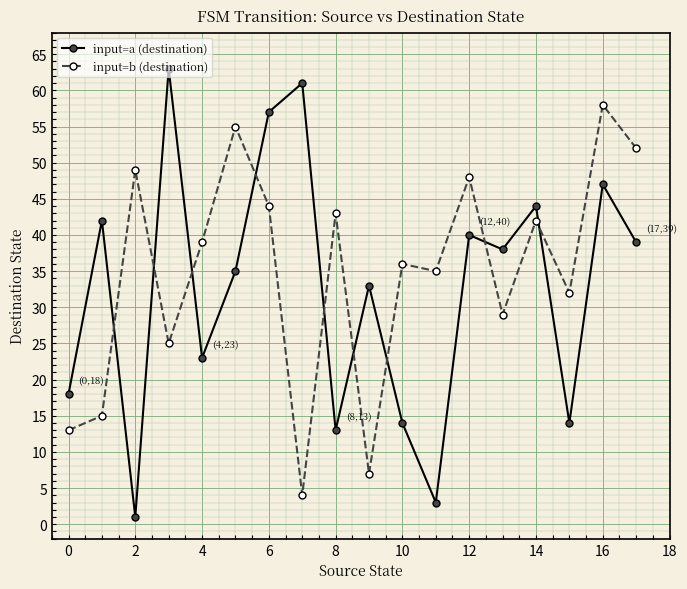

Which series ends up on top after the final intersection of input=a (destination) and input=b (destination)?

input=b (destination)